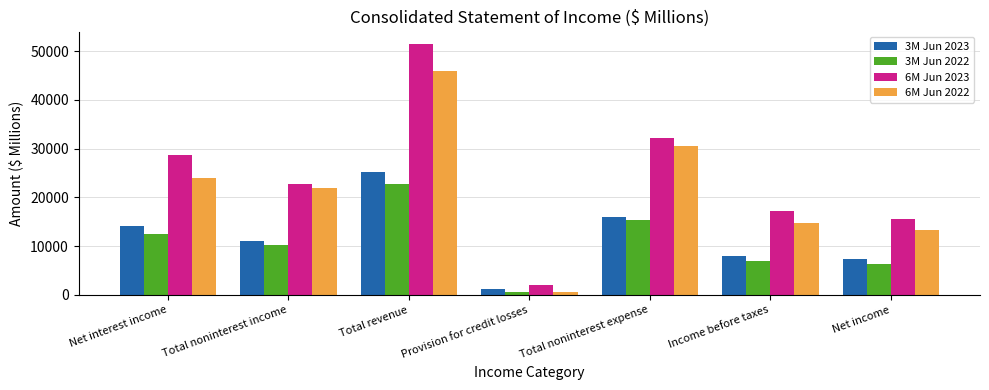

What is the highest value of the 6M Jun 2022 series?

45916